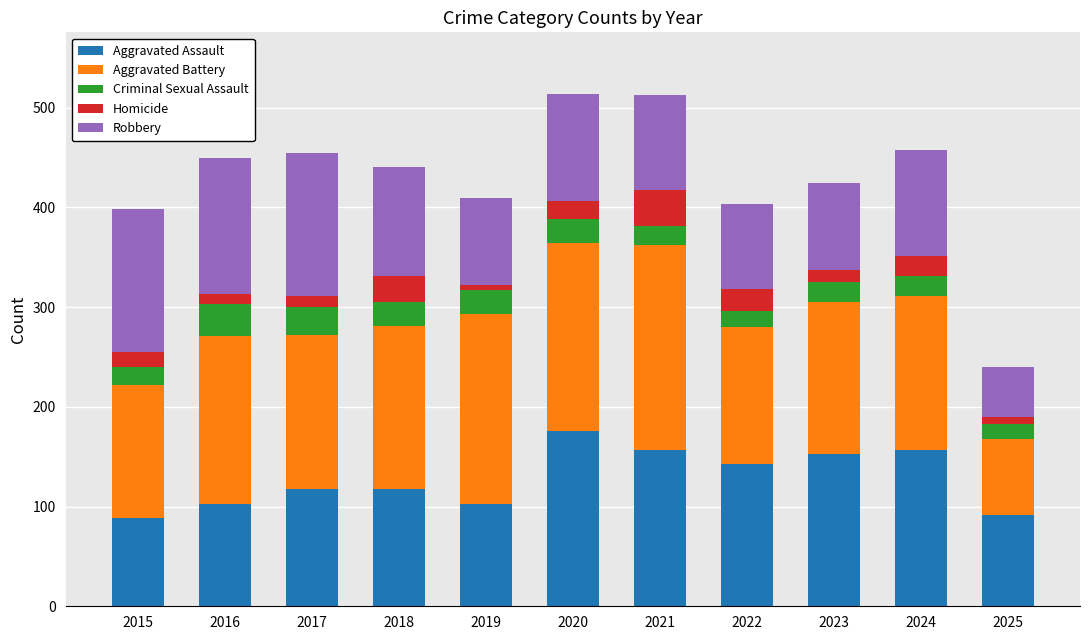

What is the total value across all series at 2021?

513